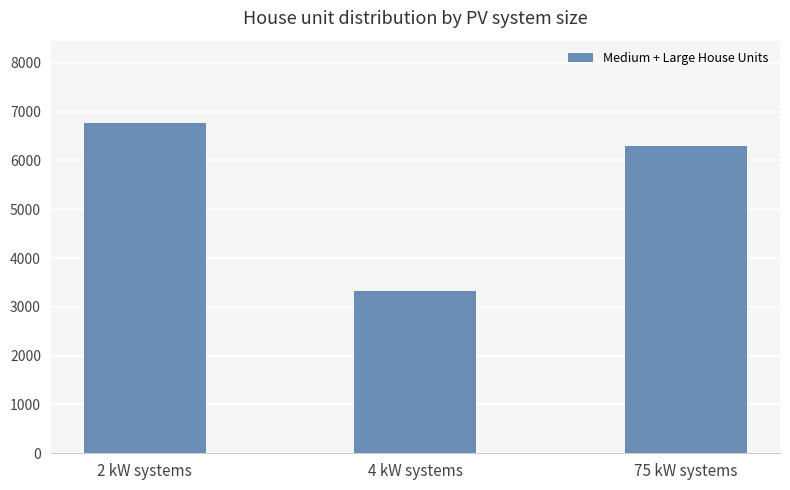

How many values are below 6300?

1